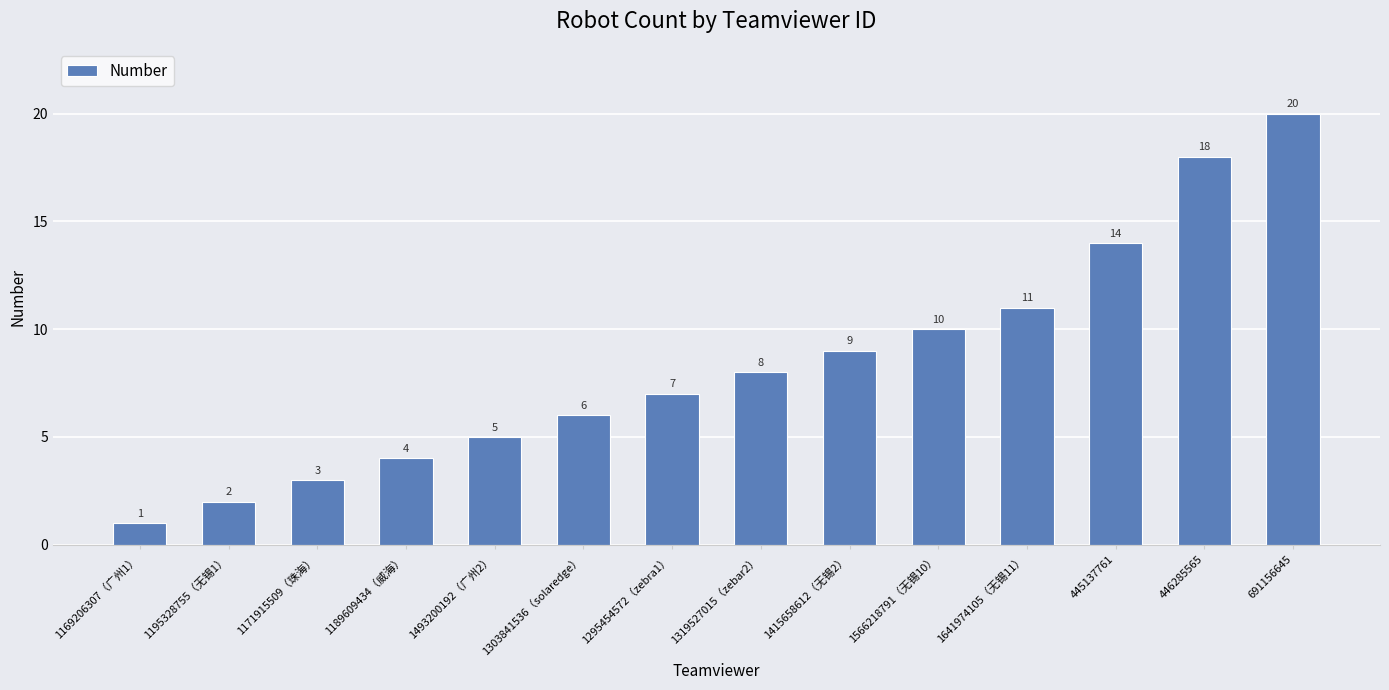

Reading left to right, extract all data points from this chart.

1169206307（广州1）=1	1195328755（无锡1）=2	1171915509（珠海）=3	1189609434（威海）=4	1493200192（广州2）=5	1303841536（solaredge）=6	1295454572（zebra1）=7	1319527015（zebar2）=8	1415658612（无锡2）=9	1566218791（无锡10）=10	1641974105（无锡11）=11	445137761=14	446285565=18	691156645=20